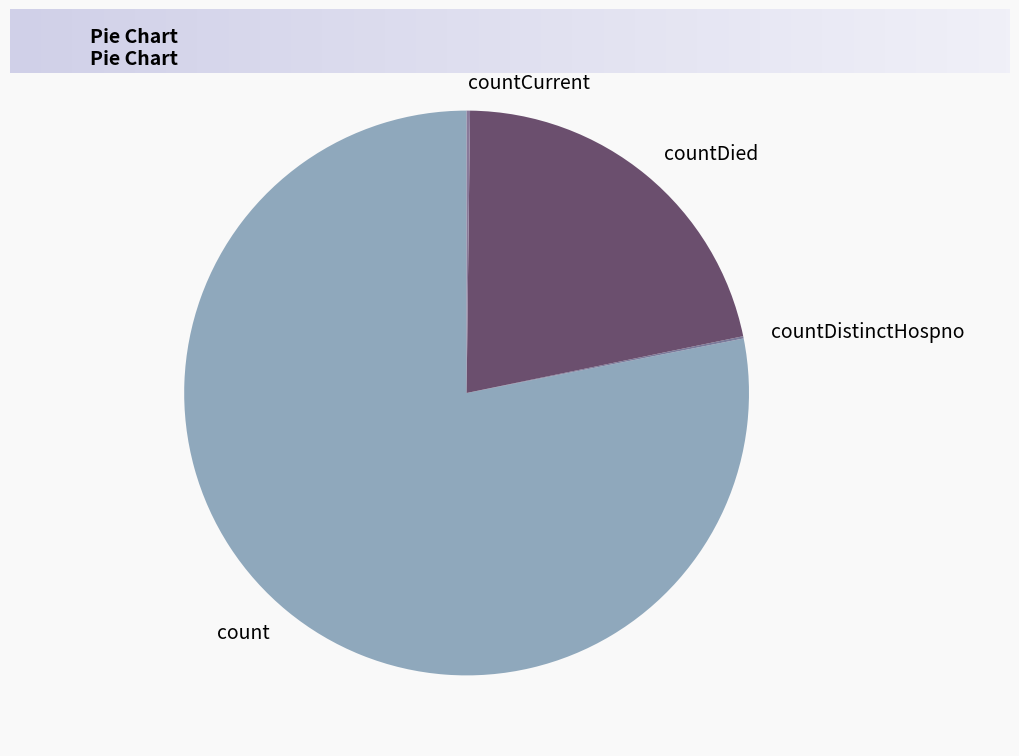

The countDied slice represents 22% of the pie. True or false?

True